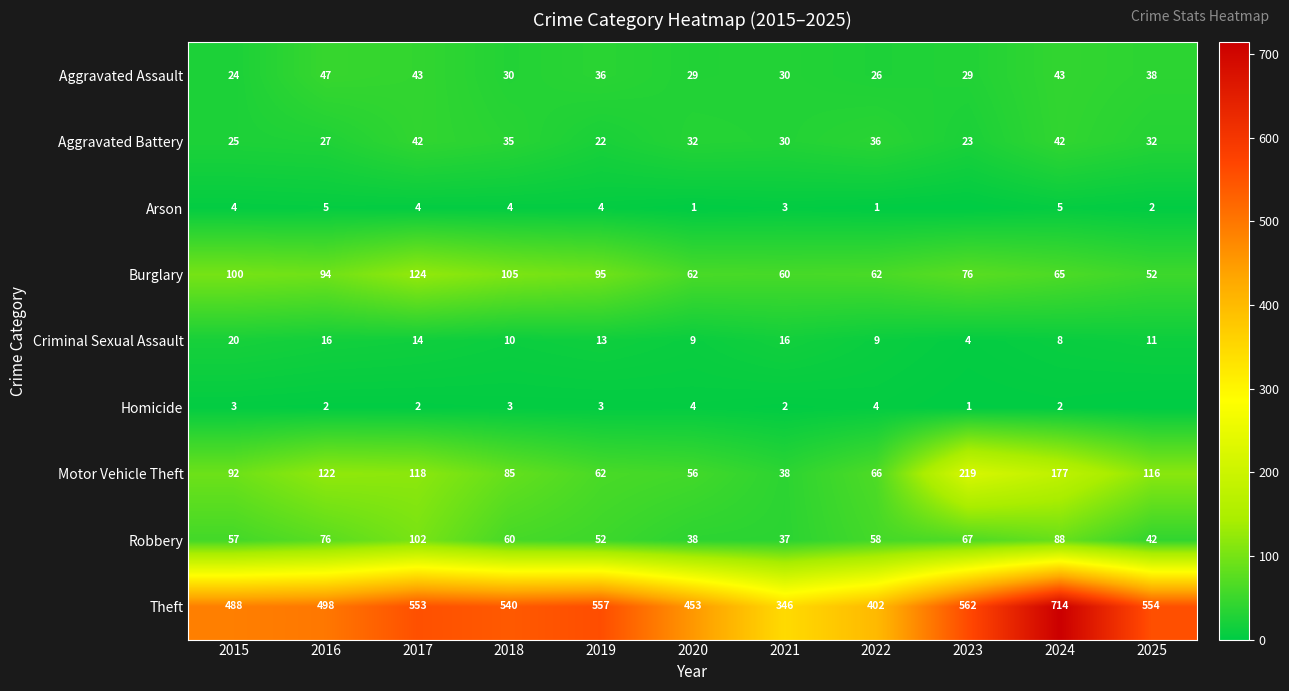

Between 2023 and 2020, which is larger?

2023